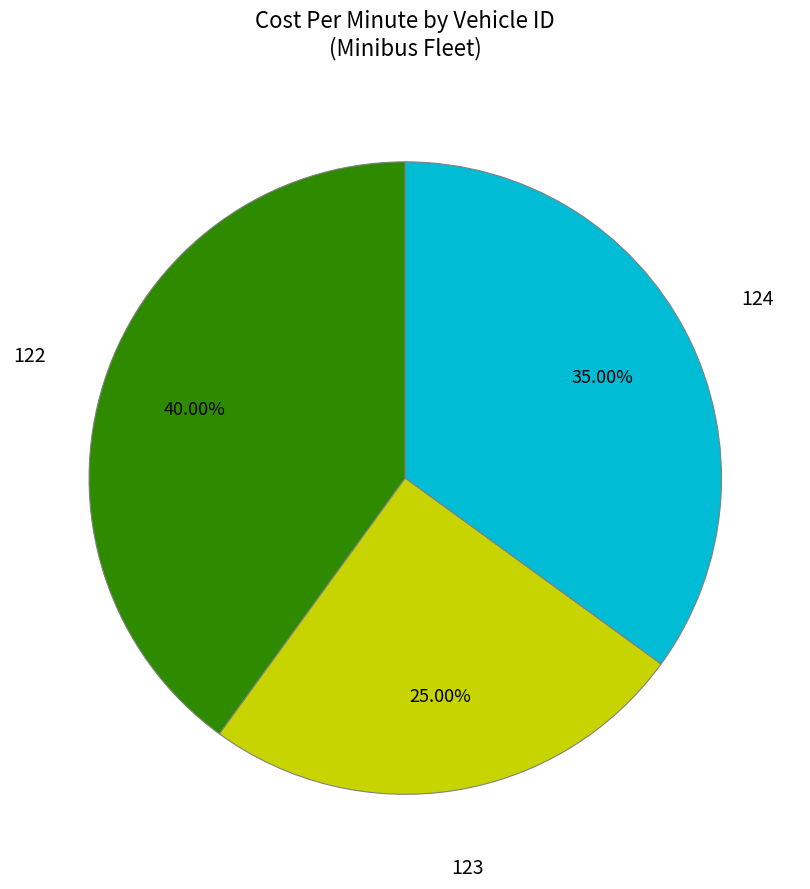

What percentage is the 123 slice, to the nearest percent?

25%